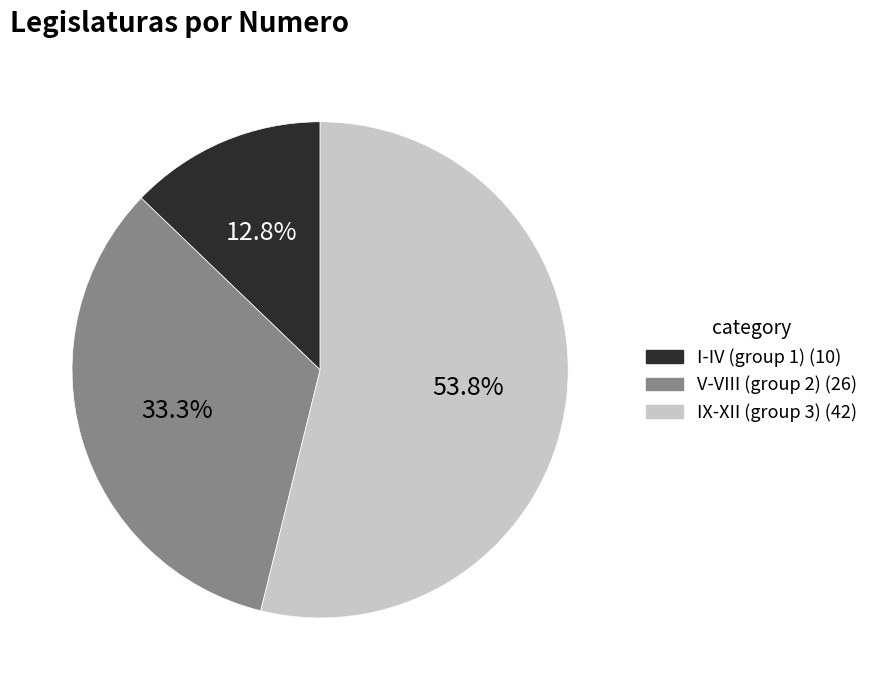

Is there any slice that represents more than half of the pie?

Yes